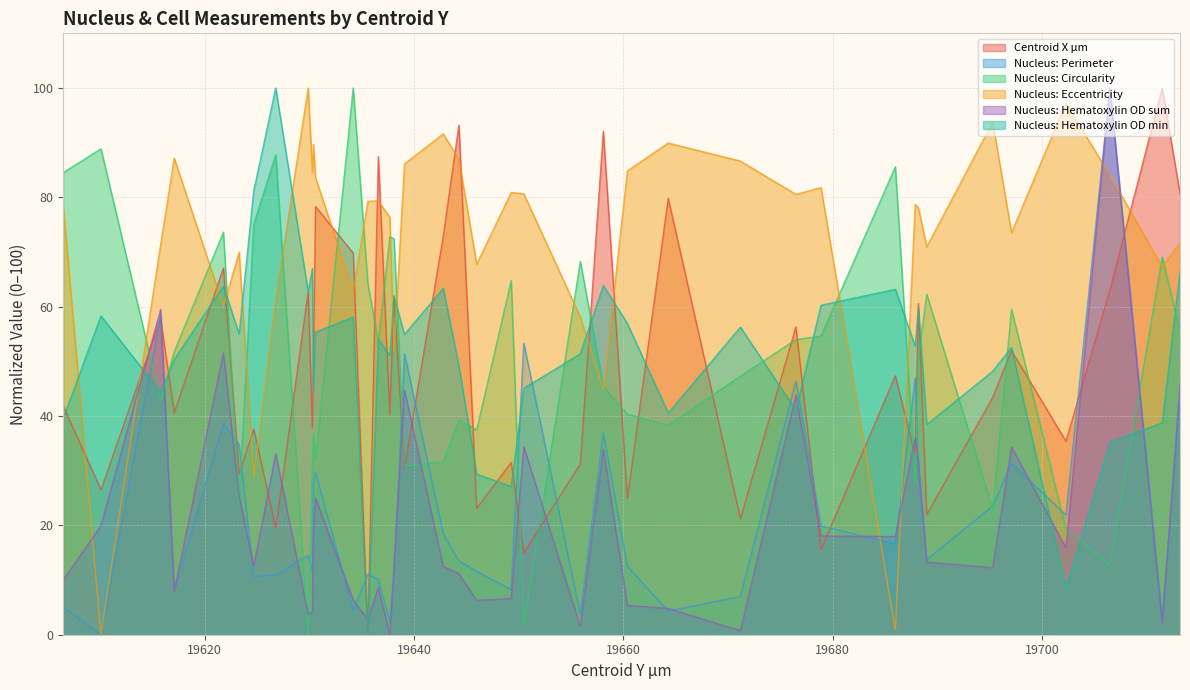

At which category is the sum across all series the highest?

19706.5